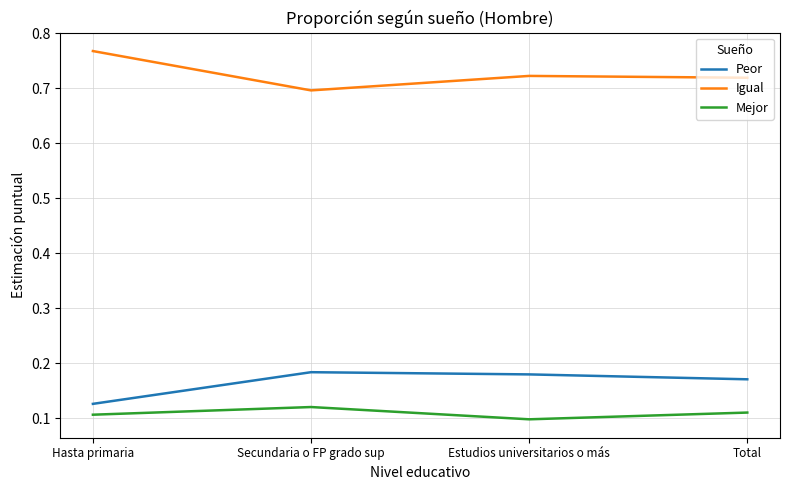

In Peor, how many points are higher than both neighbors (excluding endpoints)?

1